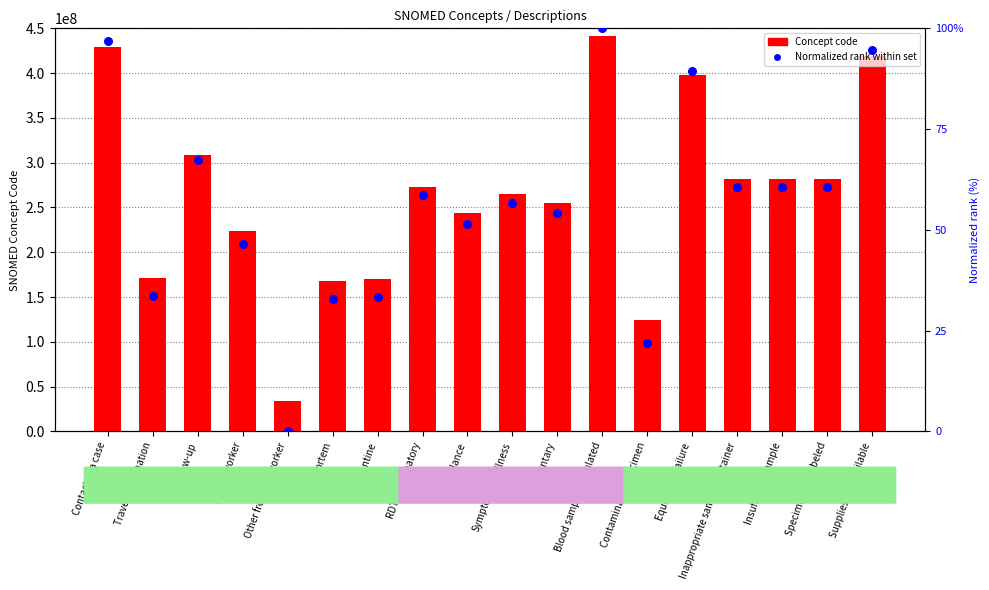

What are all the series names shown in the legend?

Concept code, Normalized rank within set